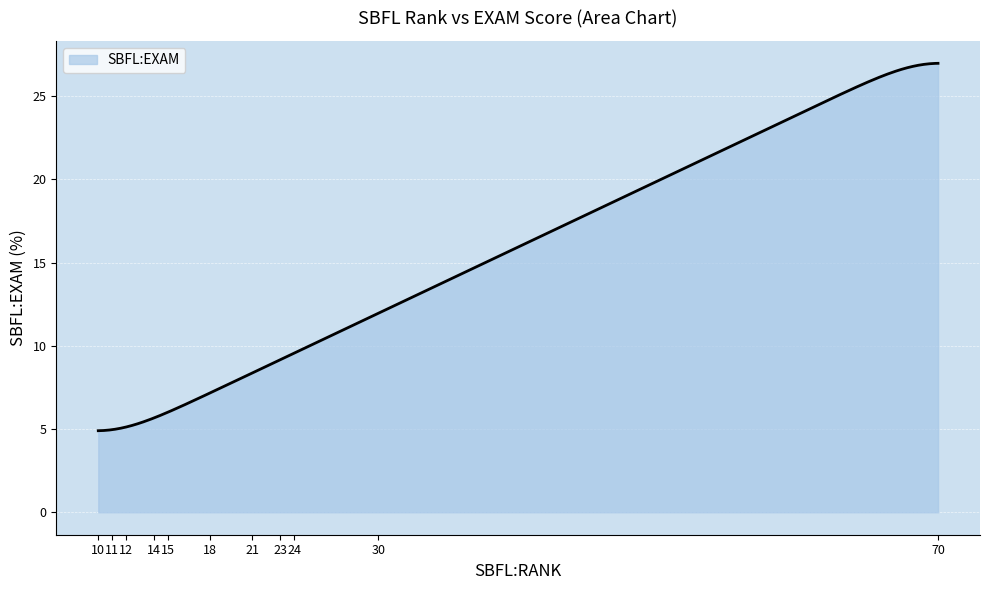

What is the difference between the maximum and minimum values?

22.1